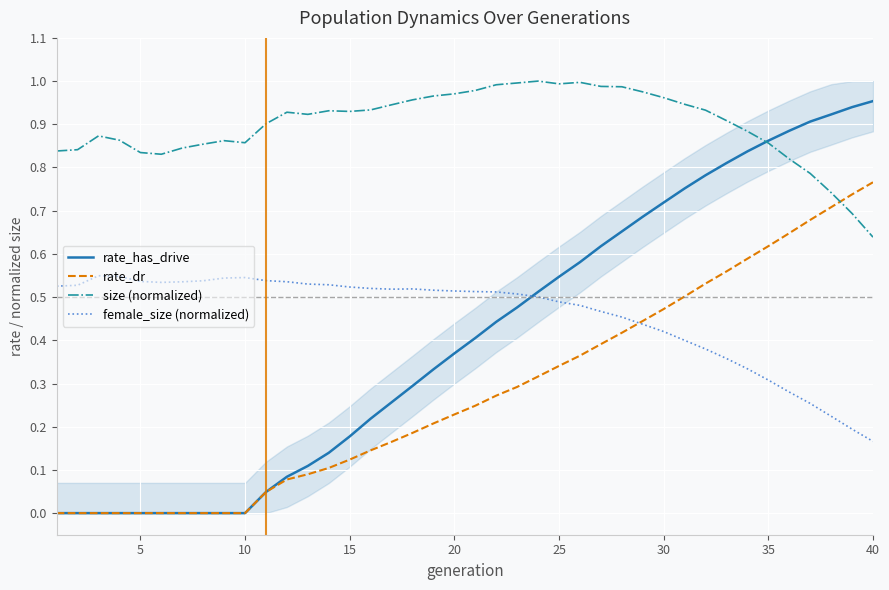

The female_size (normalized) series shows 0.3 at 5. True or false?

False